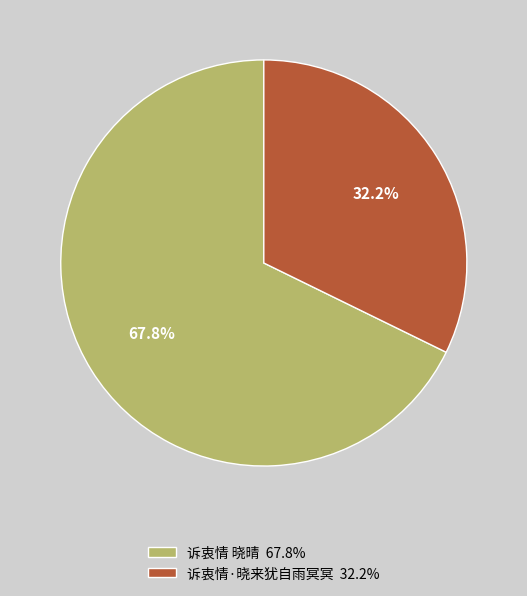

Does any single category account for the majority?

Yes